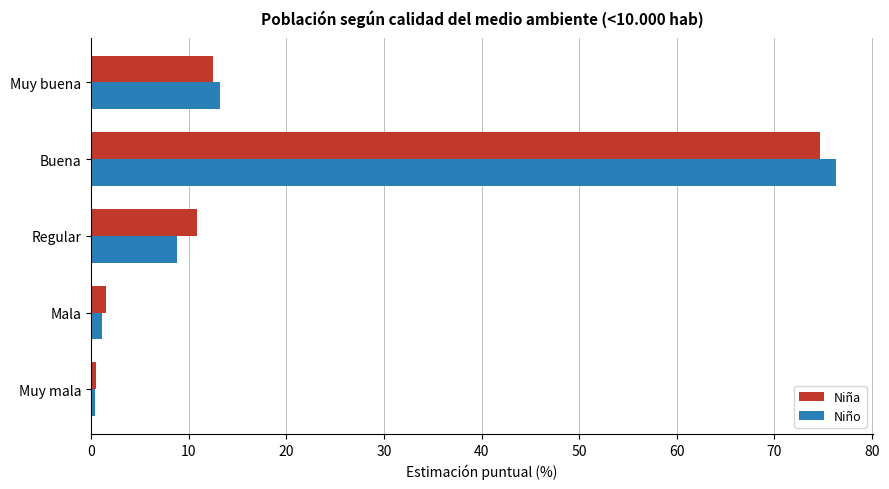

Rank the categories by Niño value from lowest to highest.

Muy mala, Mala, Regular, Muy buena, Buena